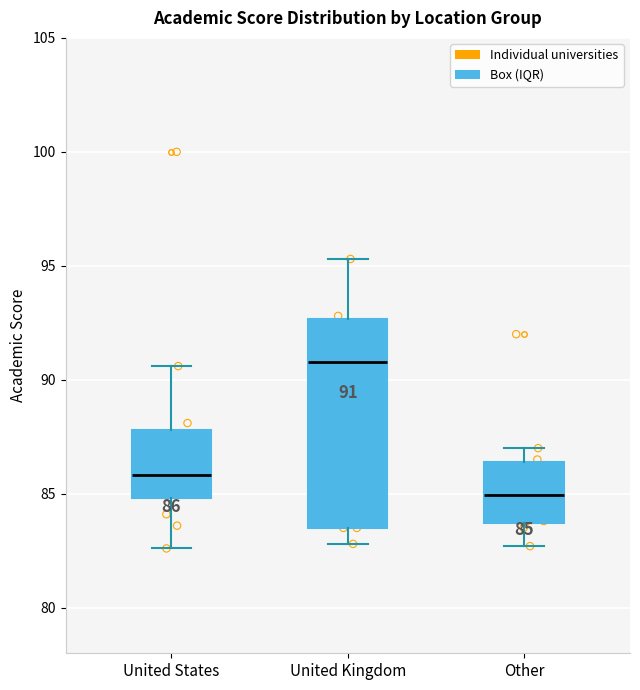

Which box's median line is the highest?

United Kingdom